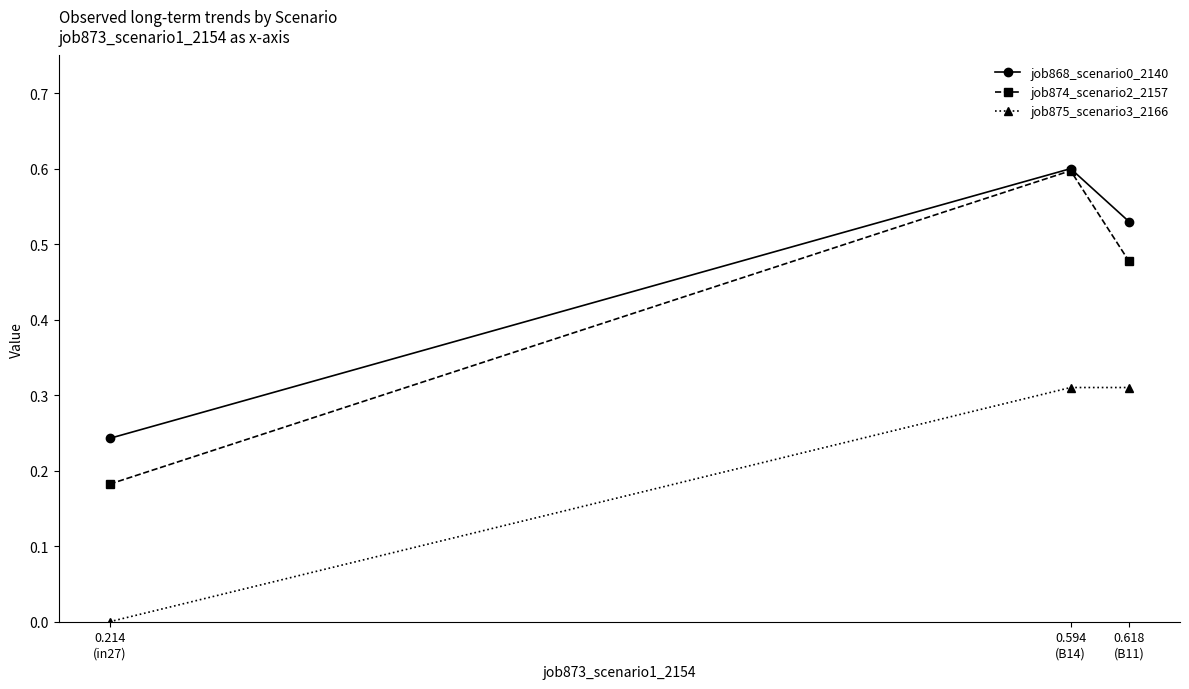

What is the maximum value shown in the chart?

0.6